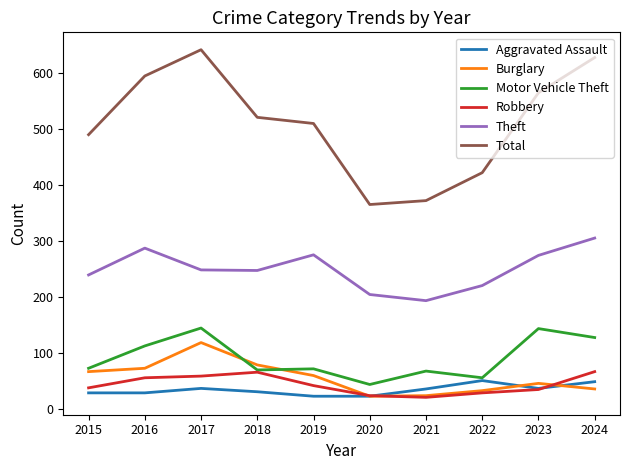

What value does the Aggravated Assault series have at 2024?

48